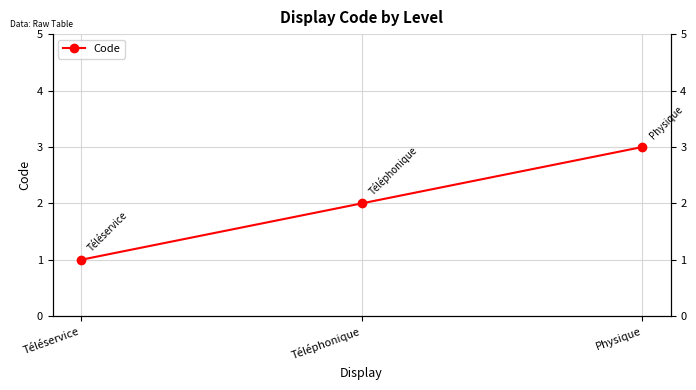

Approximately how many times larger is the value at Physique compared to Téléphonique?

1.5